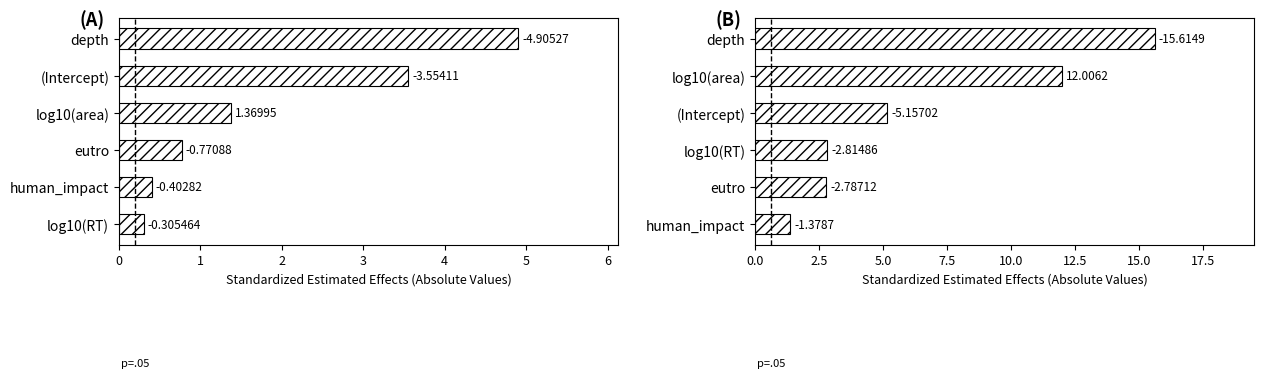

True or false: the data shows 1.4 at human_impact.

True